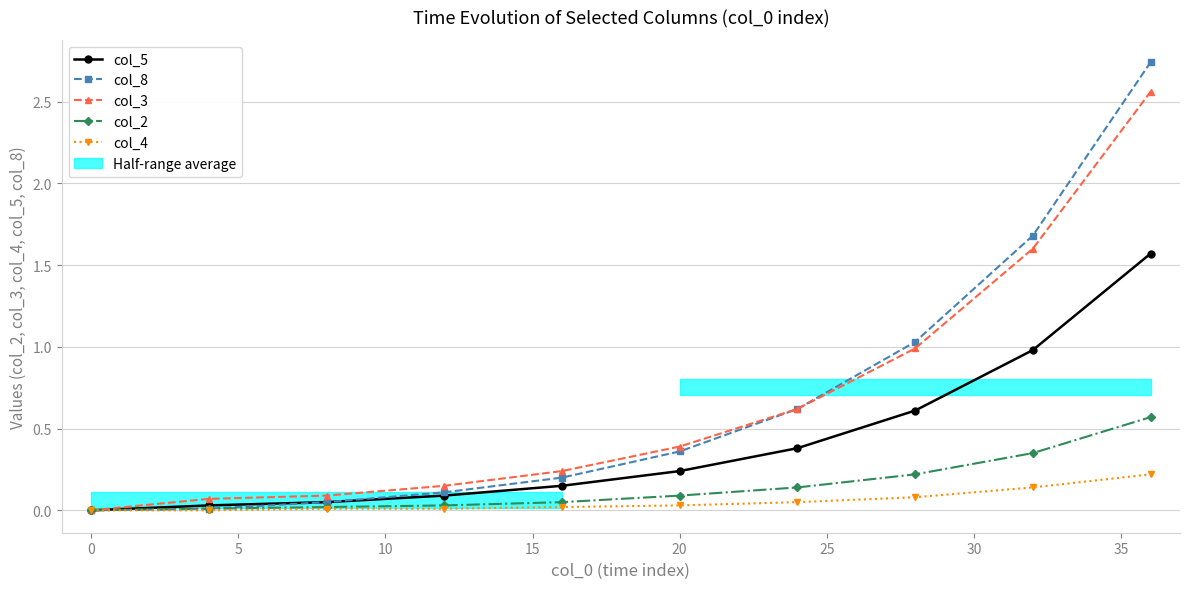

Count the number of data series in this chart.

5